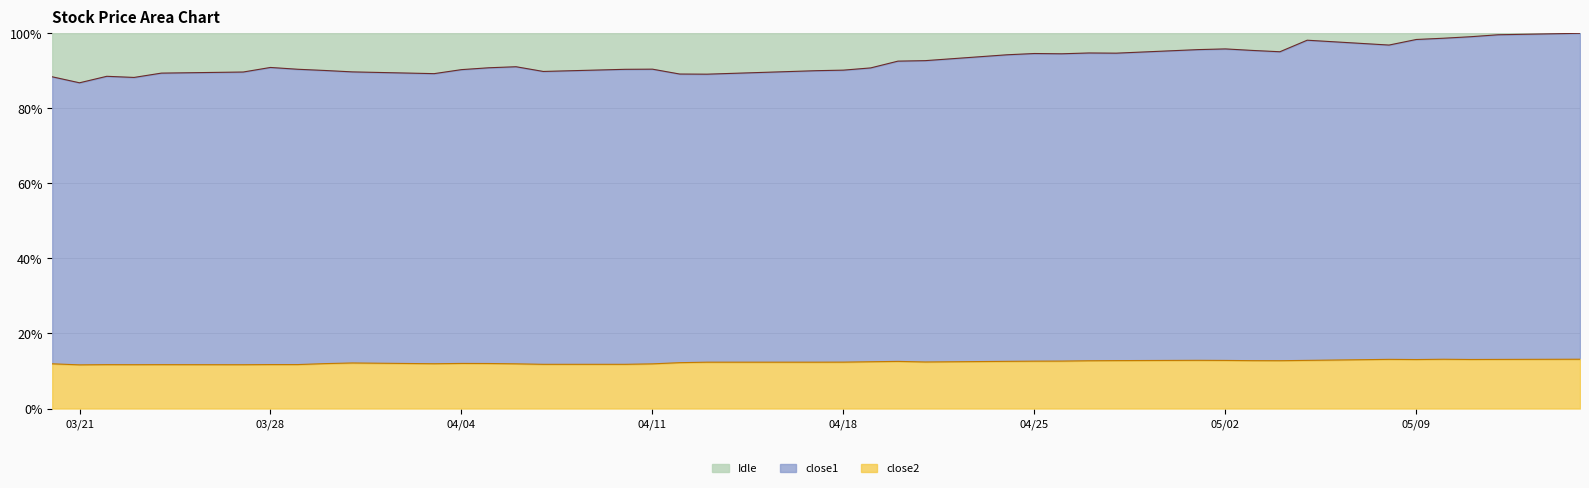

What is the highest value of the close2 series?

13.1